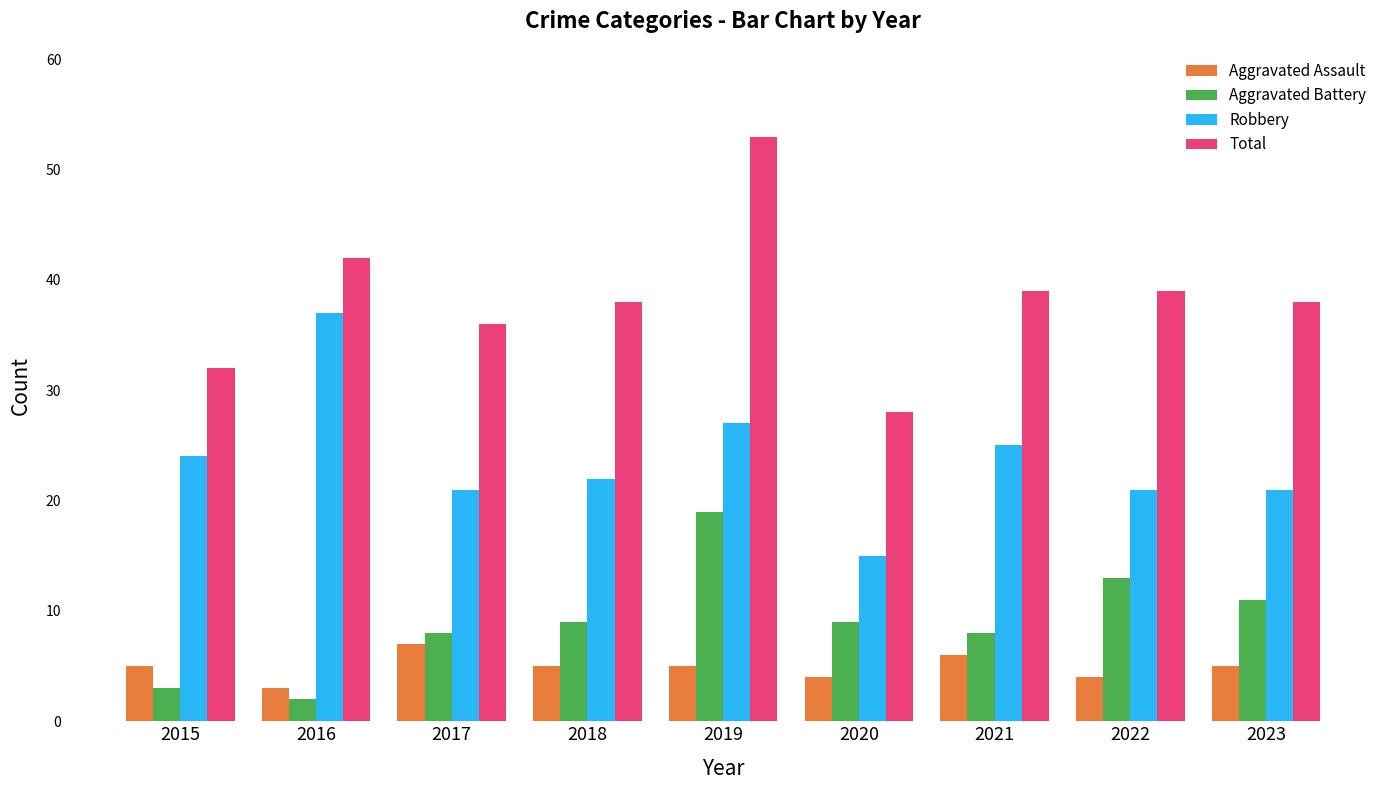

What are all the series names shown in the legend?

Aggravated Assault, Aggravated Battery, Robbery, Total